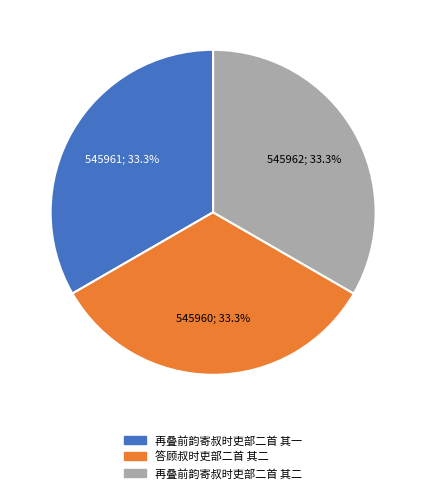

Does 再叠前韵寄叔时吏部二首 其二 represent more than half of the total?

No